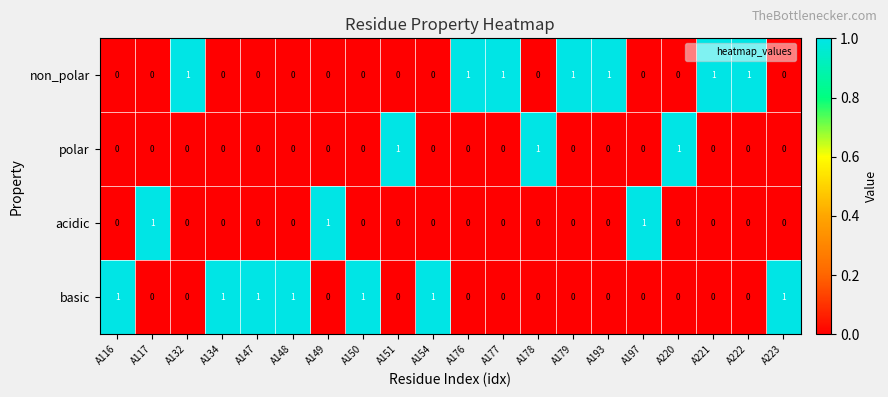

How many distinct data groups are displayed?

4